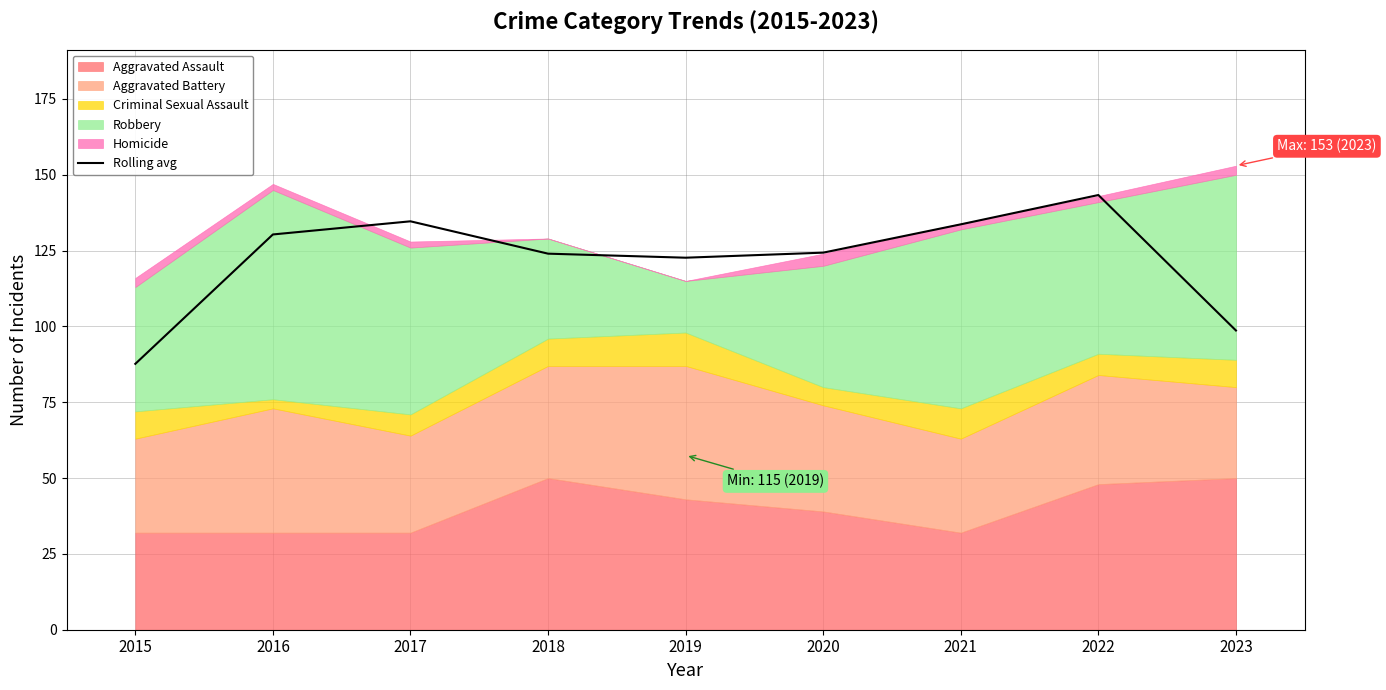

Reading left to right, list all the values displayed in this chart.

87.7	130.3	134.7	124.0	122.7	124.3	133.7	143.3	98.7